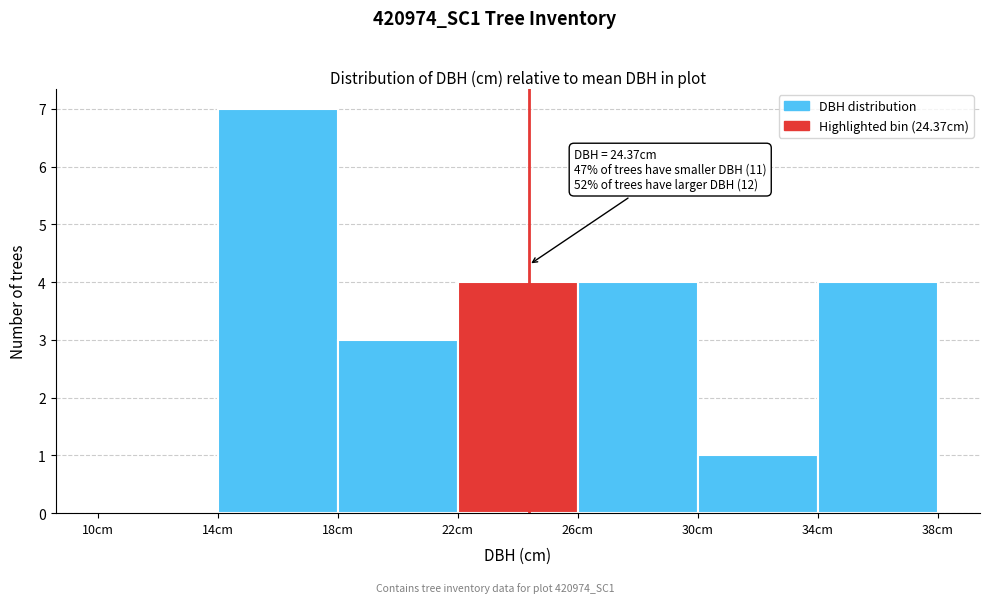

Which range on the x-axis has the tallest bar?

14 to 18